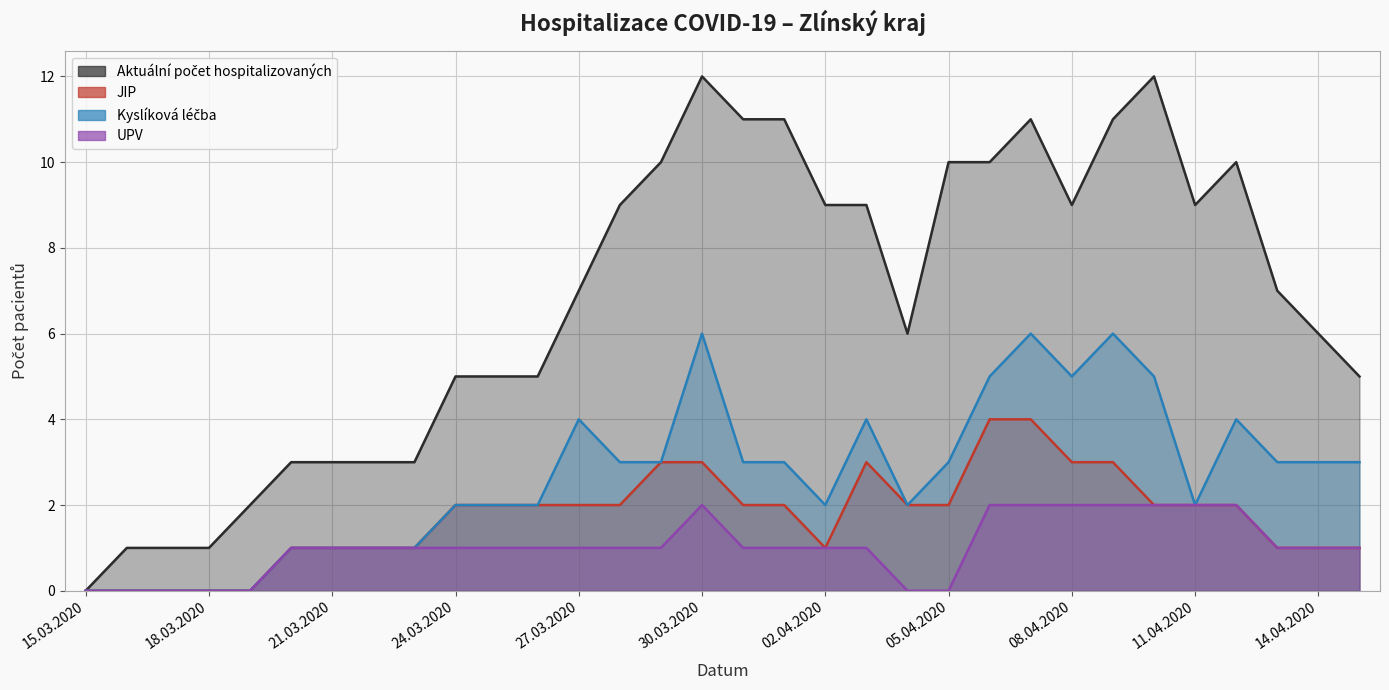

At which label does Aktuální počet hospitalizovaných first exceed 7?

28.03.2020